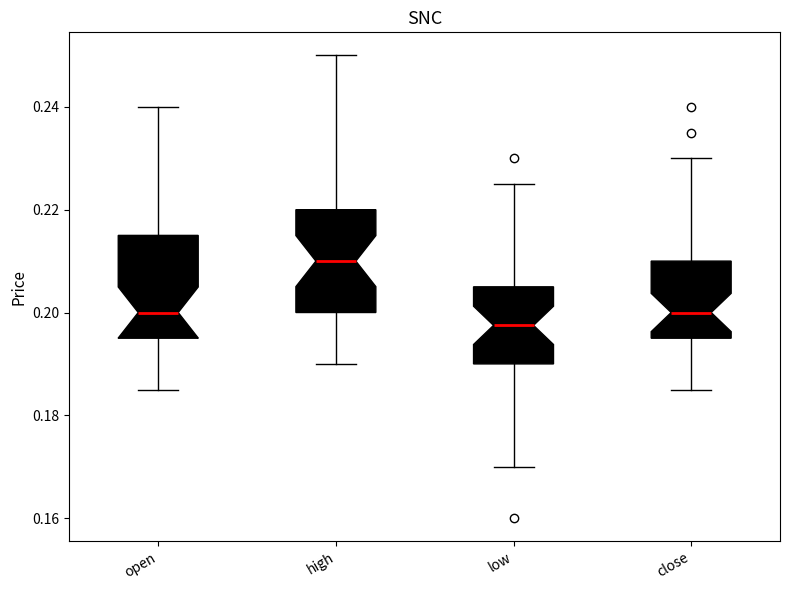

Which box has the lowest median line?

low